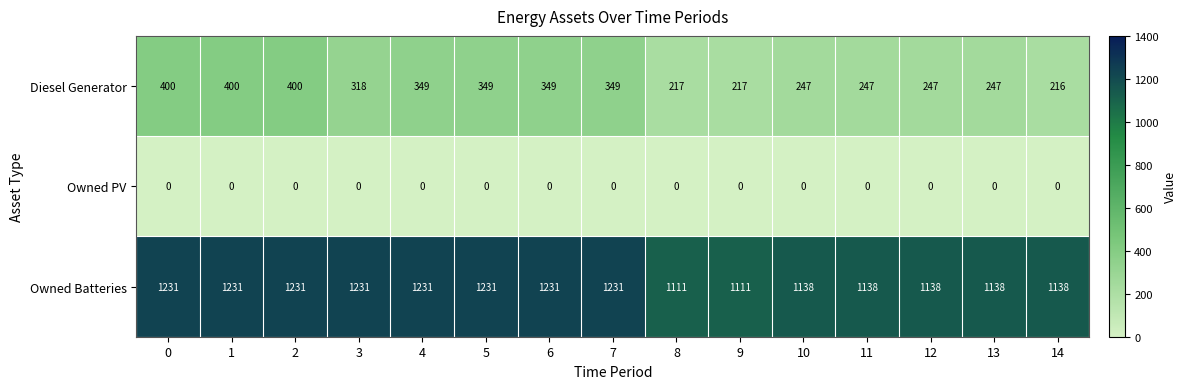

True or false: Owned Batteries has a value of 1743 at 7.

False